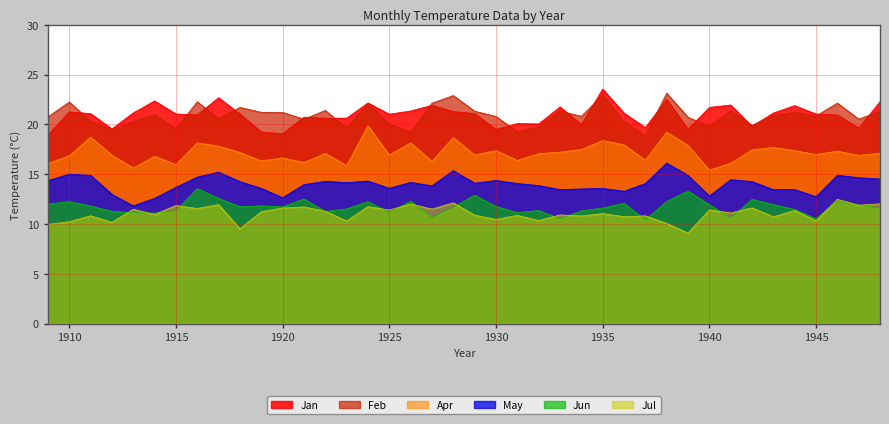

At 1912, list the series in order from smallest to largest.

Jul, Jun, May, Apr, Feb, Jan